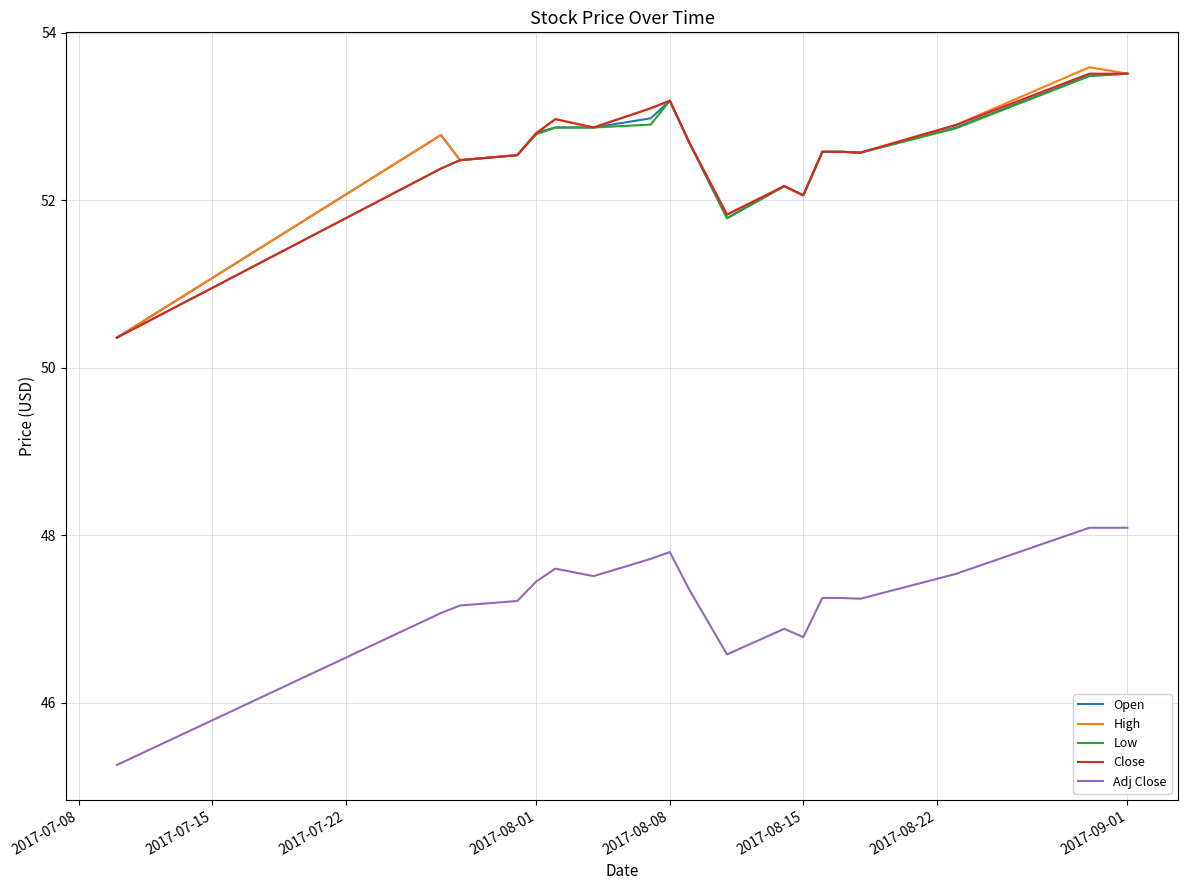

What is the lowest value of the High series?

50.4